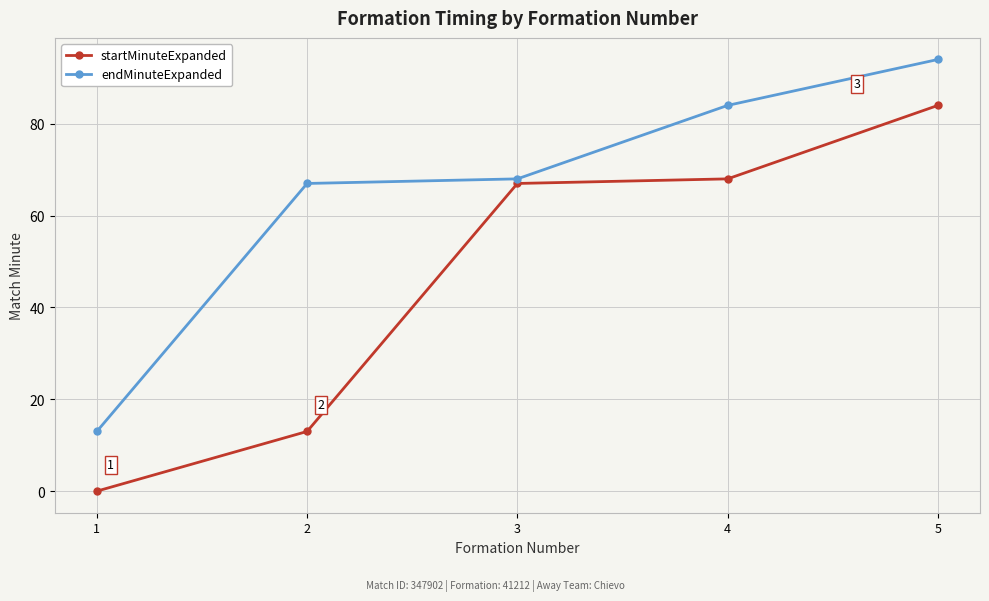

What is the value of the endMinuteExpanded point at the 1st from the left?

13